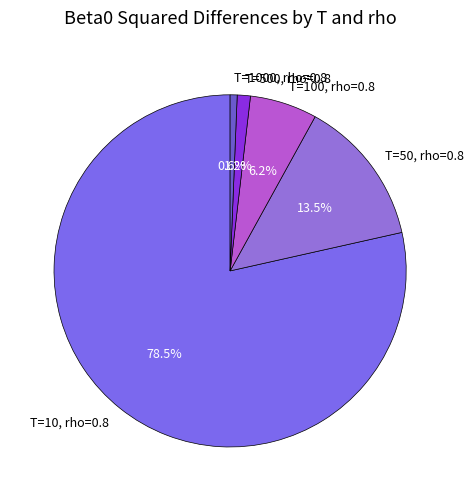

Does T=10, rho=0.8 account for over 50% of the chart?

Yes